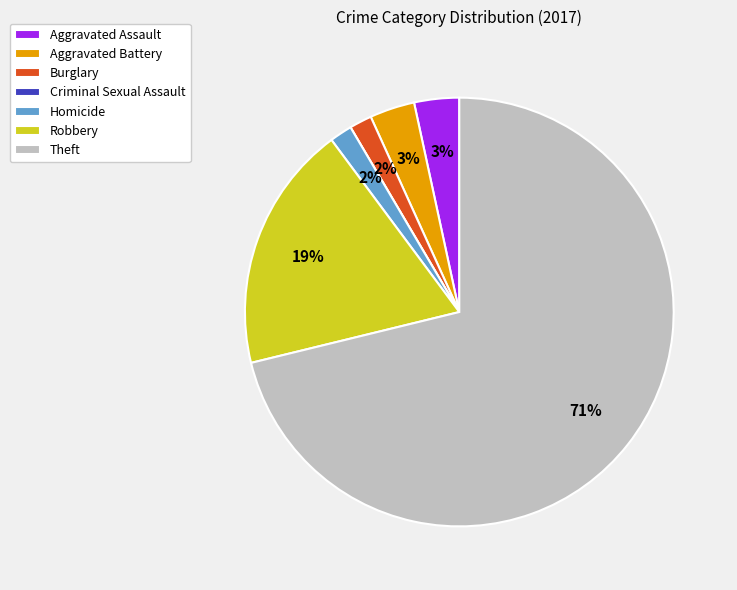

Which slice represents more than half of the pie?

Theft